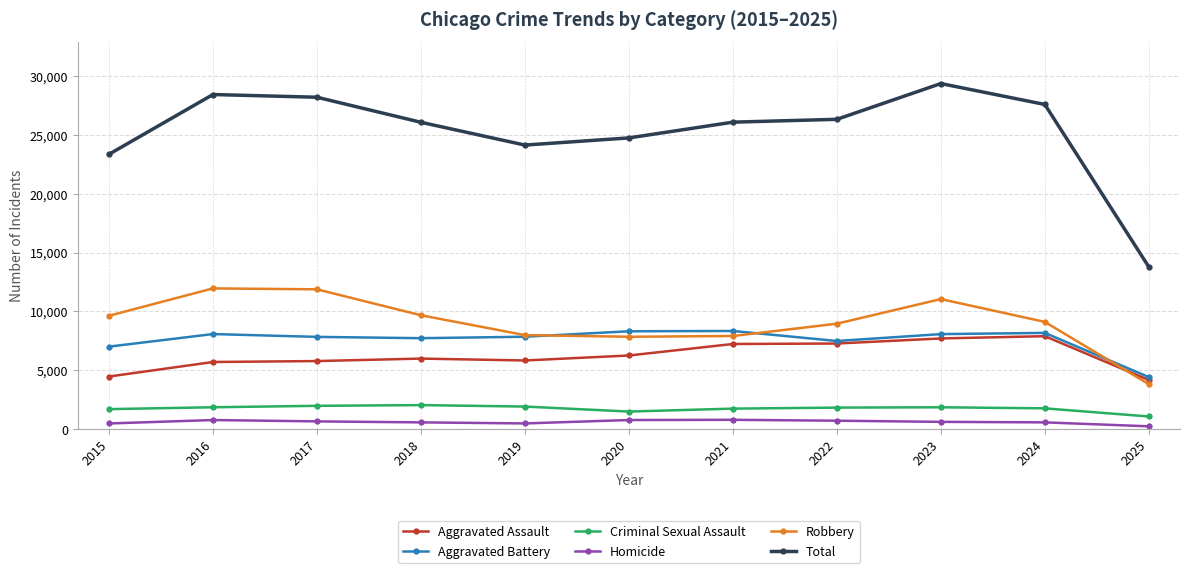

True or false: Total has more than 1 interior local peaks.

True